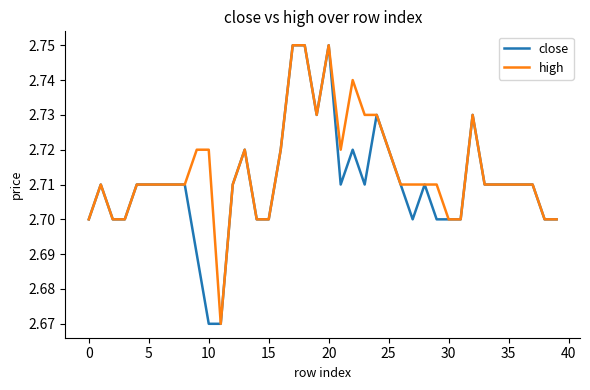

Which series has the largest total across all categories?

high